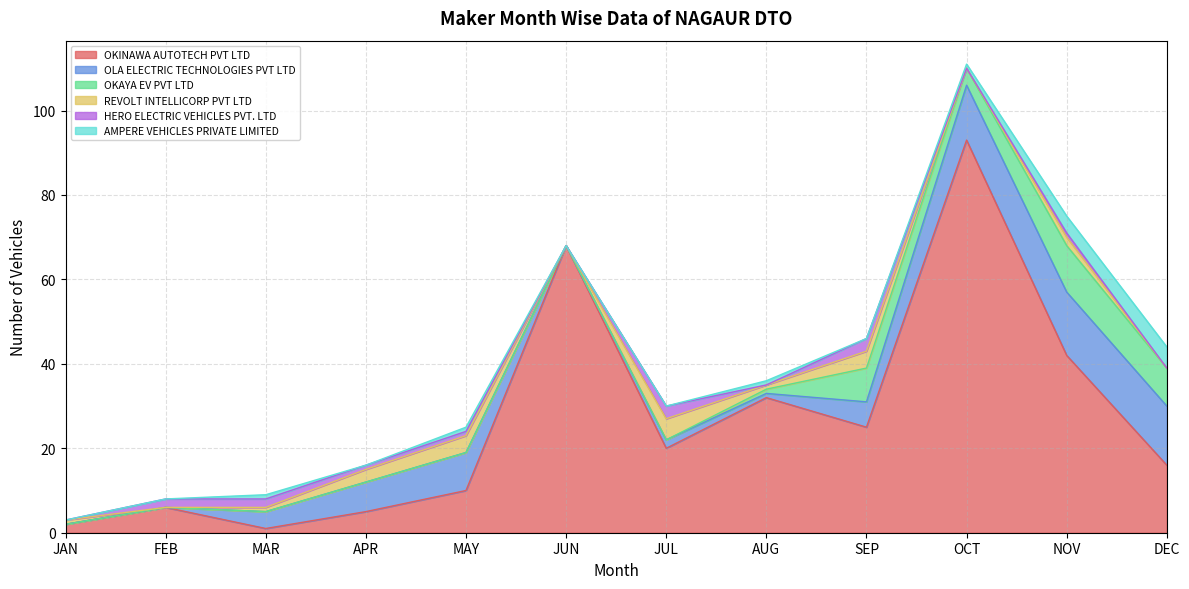

True or false: OKAYA EV PVT LTD has more than 0 interior local peaks.

True